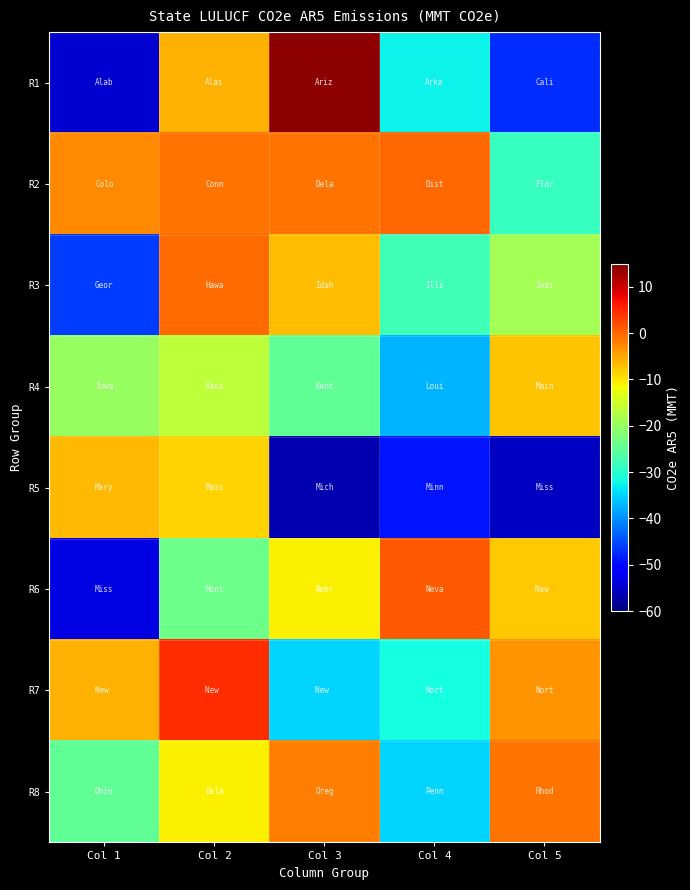

Which series has the largest total across all categories?

R2